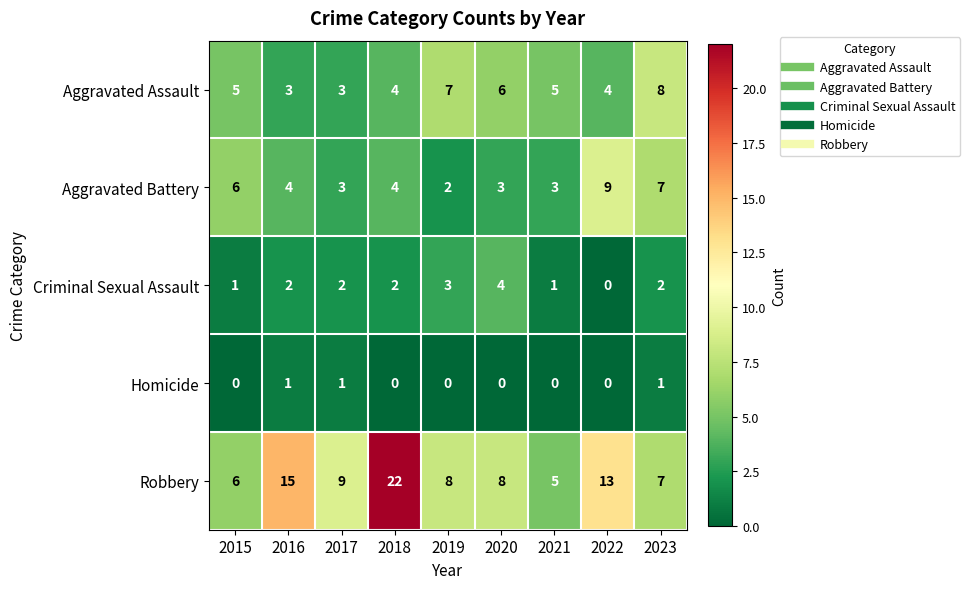

Rank the series by their maximum value, from highest to lowest.

Robbery, Aggravated Battery, Aggravated Assault, Criminal Sexual Assault, Homicide